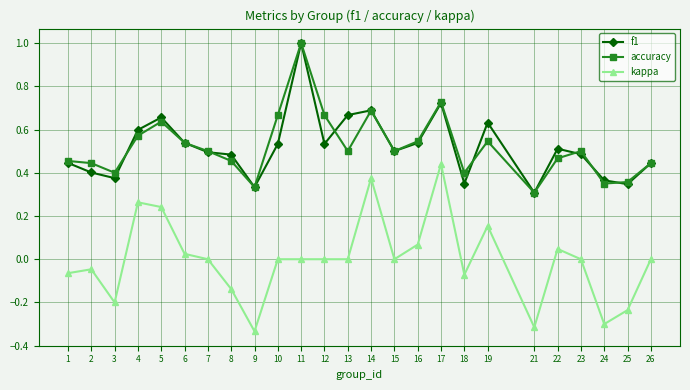

True or false: kappa and accuracy cross at least once.

False